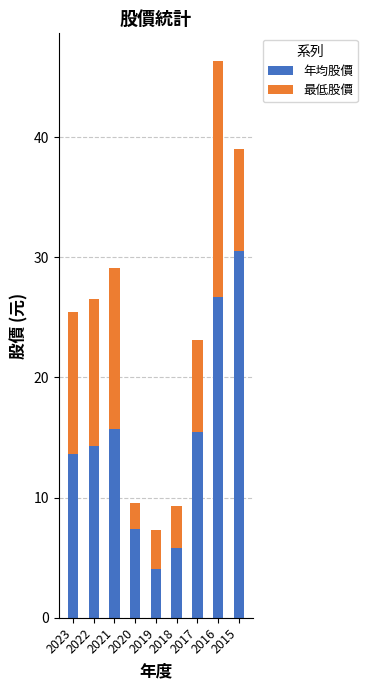

The value of 年均股價 at 2022 is 14.3. True or false?

True